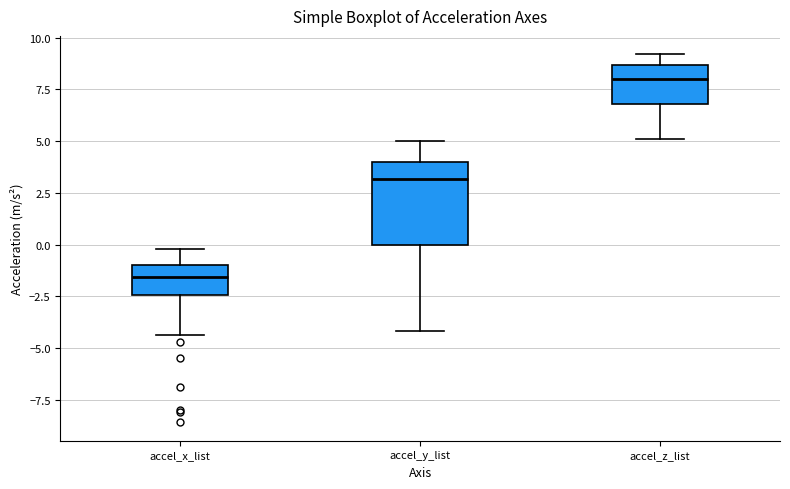

Where does the lower whisker of the box for accel_z_list end on the y-axis? The values are not printed on the chart, so give them approximately, as read against the axis.

5.0